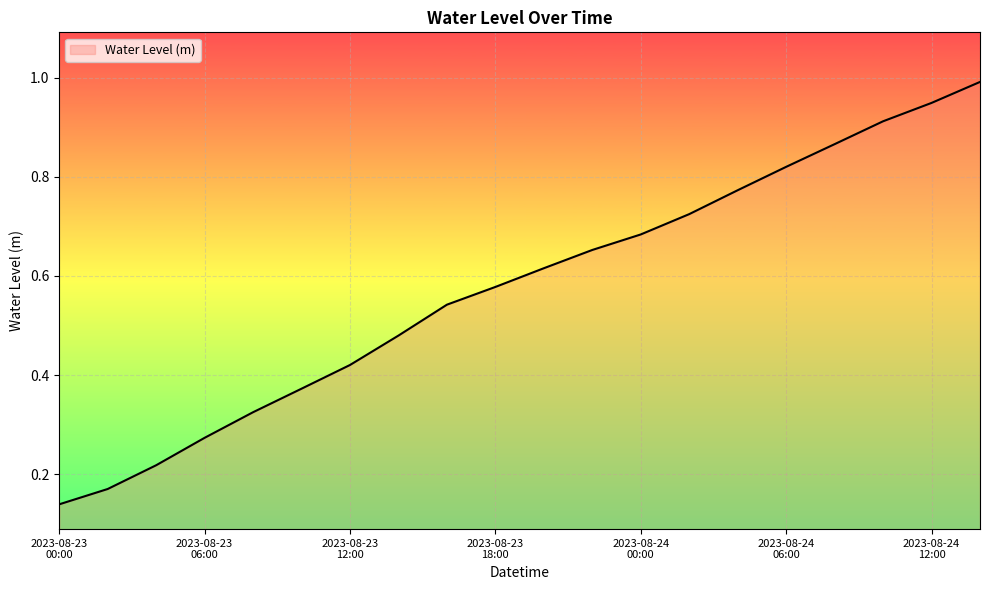

What is the greatest value displayed?

1.0